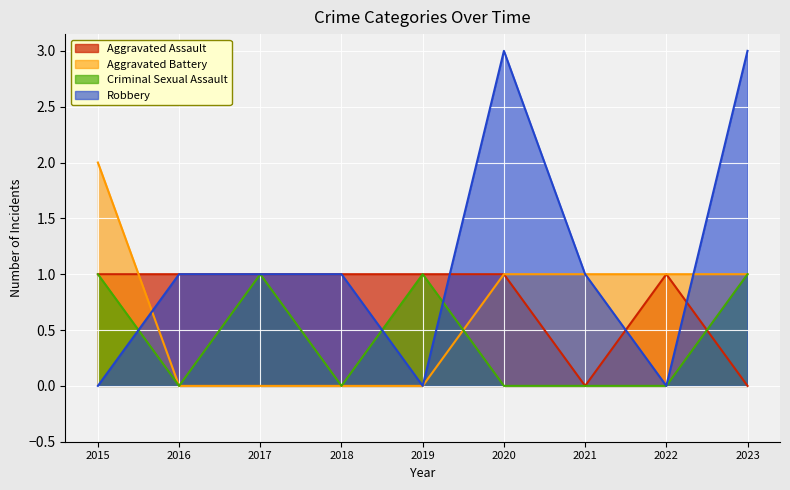

How many lines are shown in the chart?

4